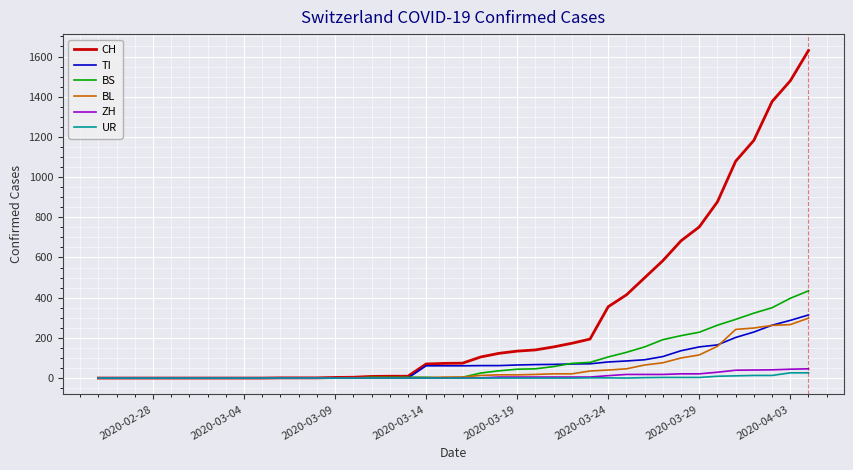

Which series has the widest spread of values?

CH